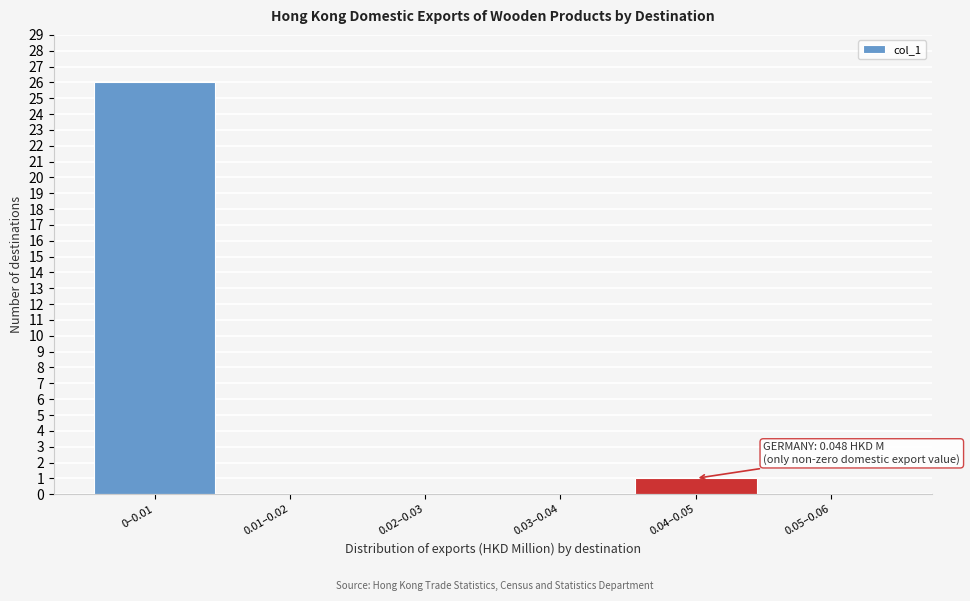

Reading right to left, what are all the values shown in this chart?

0.05–0.06=0	0.04–0.05=1	0.03–0.04=0	0.02–0.03=0	0.01–0.02=0	0–0.01=26